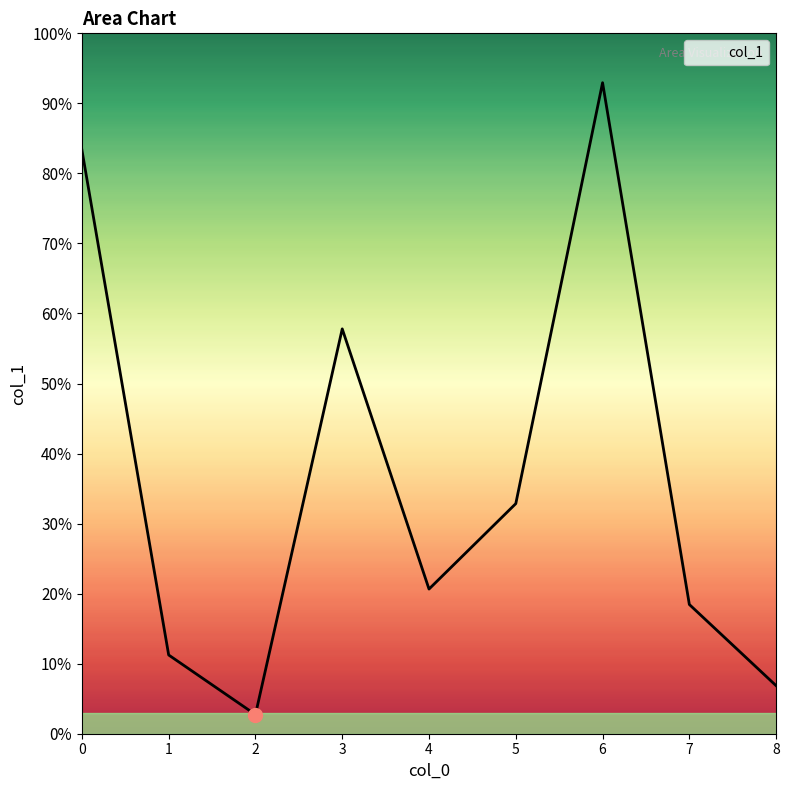

Does the chart have visible grid lines?

No